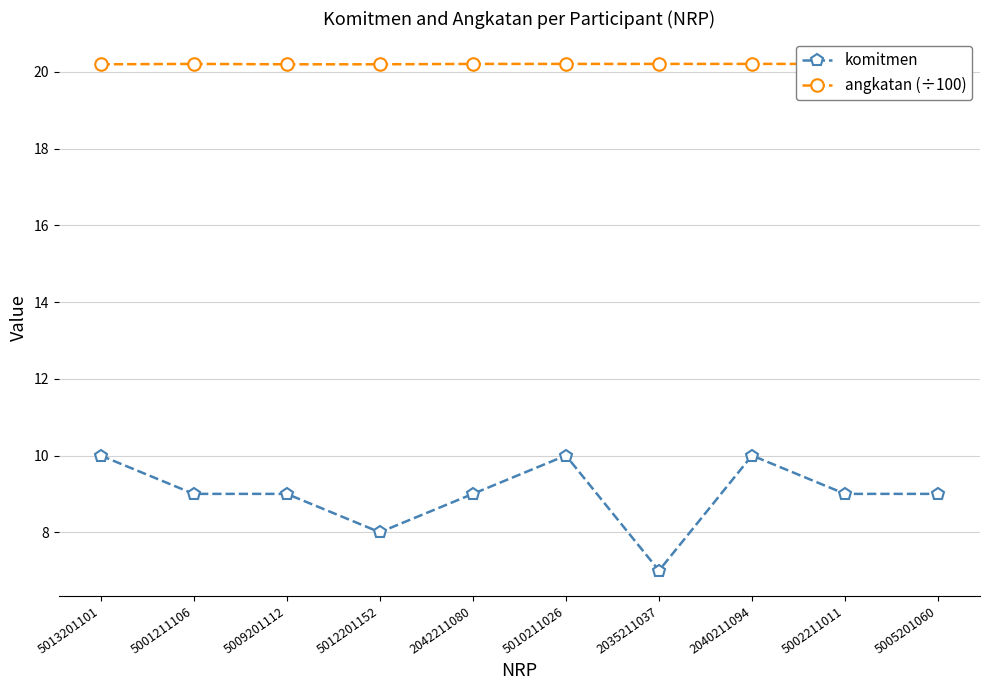

Is the value of angkatan (÷100) at 2035211037 greater than the value of komitmen at 5012201152?

Yes